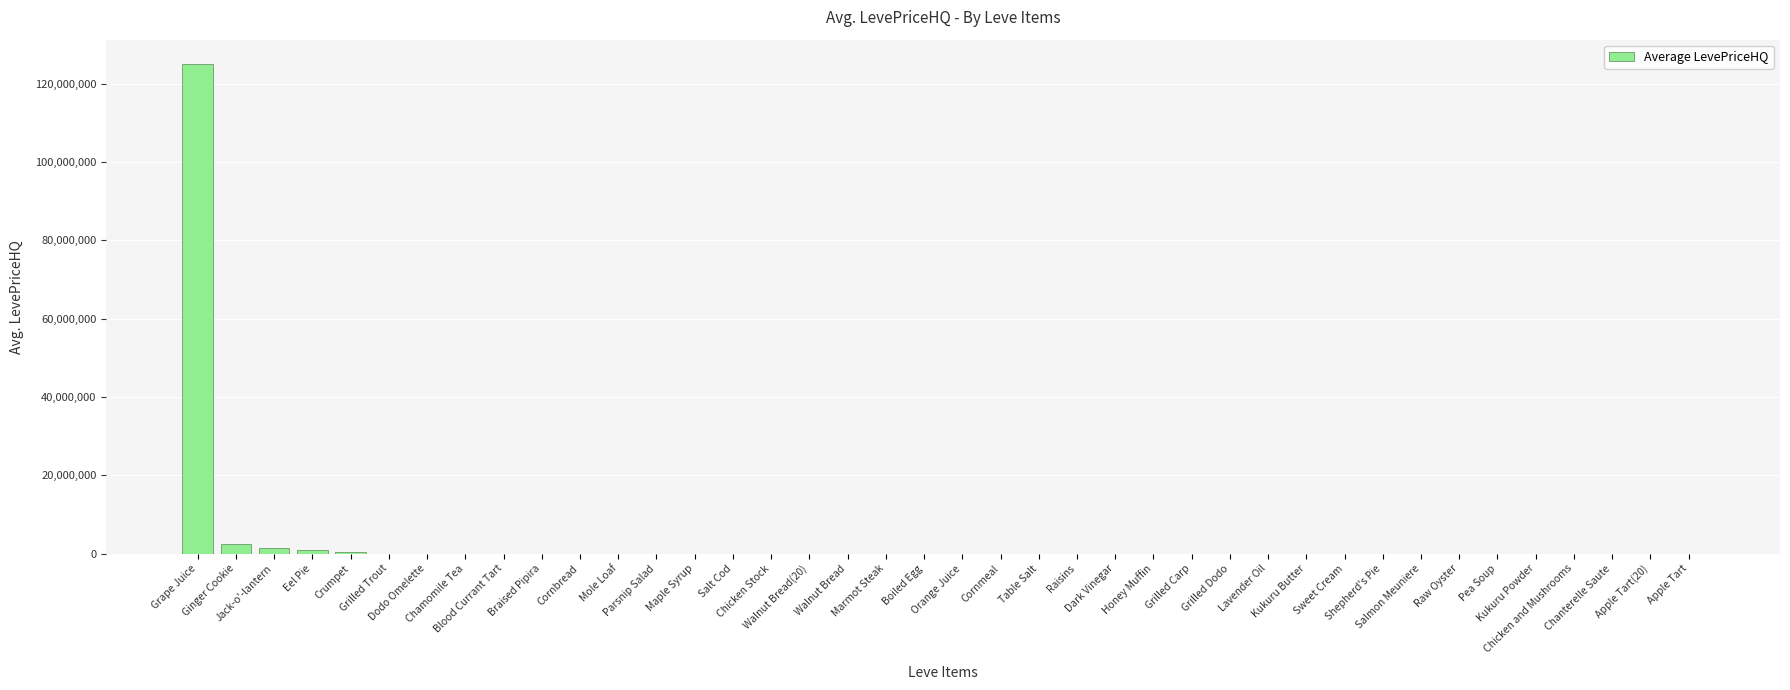

What is the sum of the values at Kukuru Powder and Chicken Stock?

2160.0